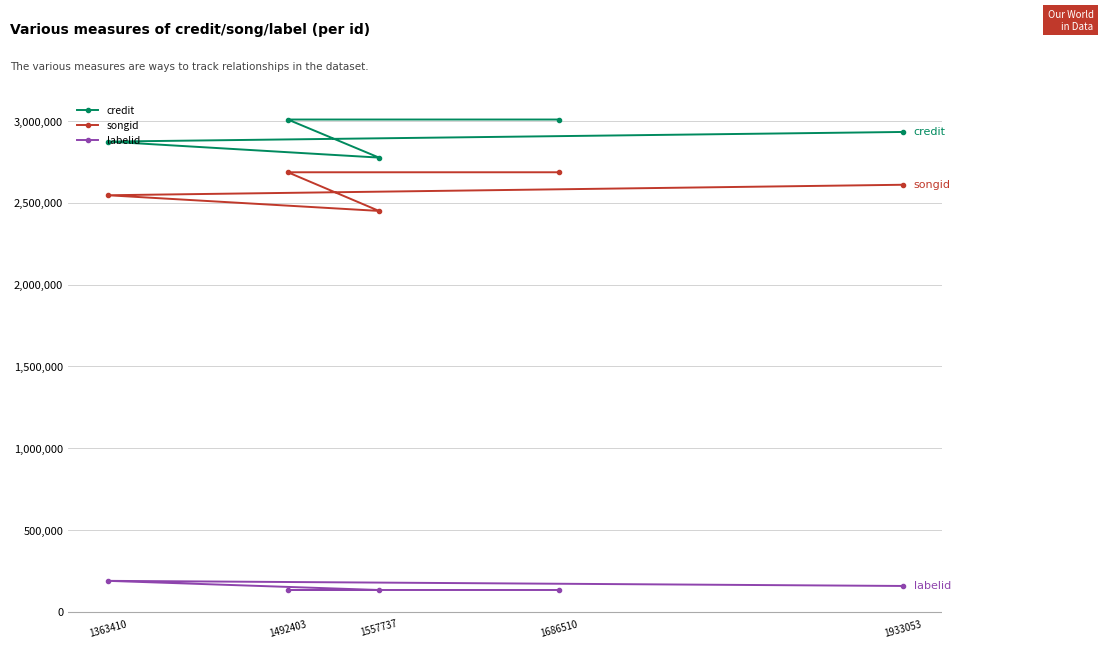

Rank the series by their maximum value, from highest to lowest.

credit, songid, labelid